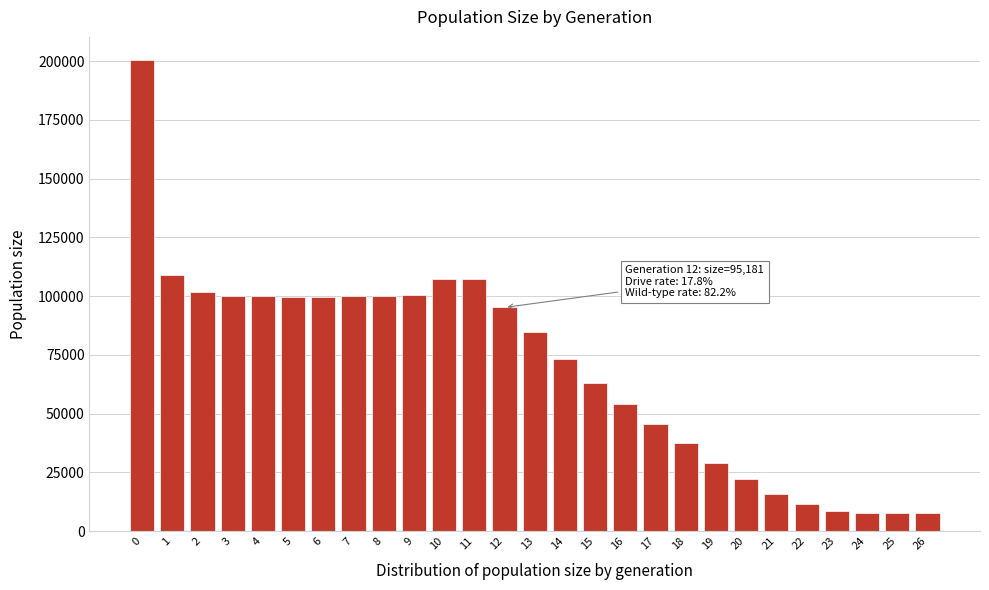

What is the change in value from 17 to 25?

-38090